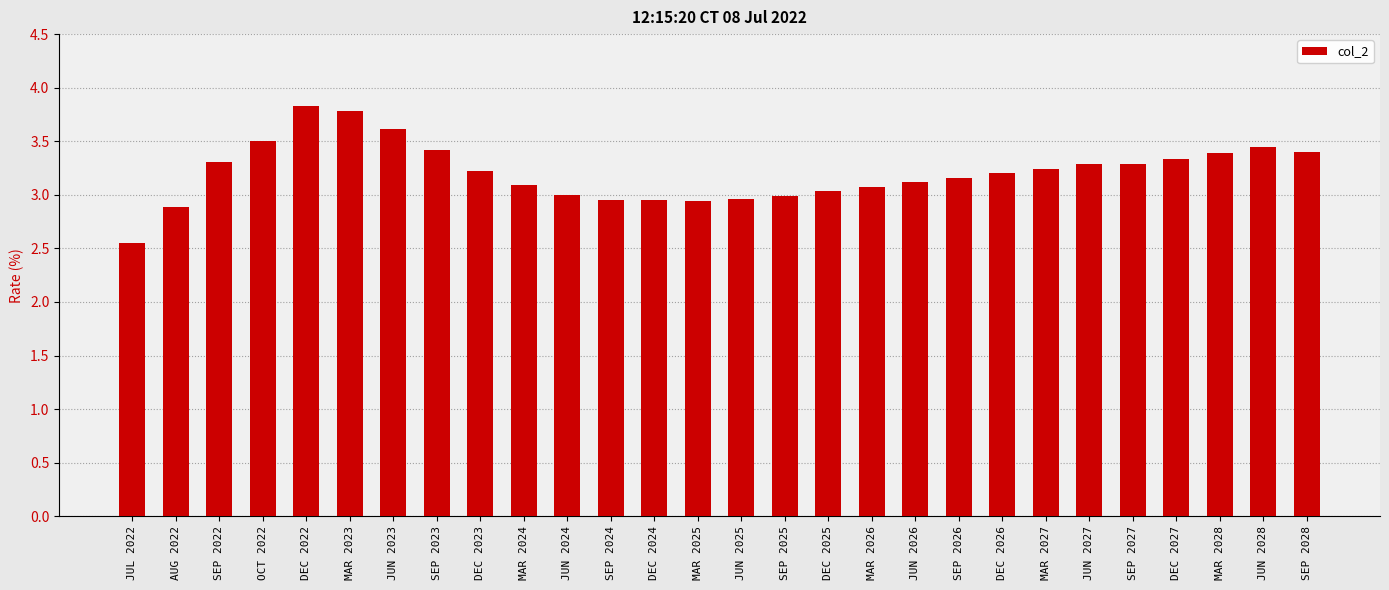

What is the maximum value shown in the chart?

3.8